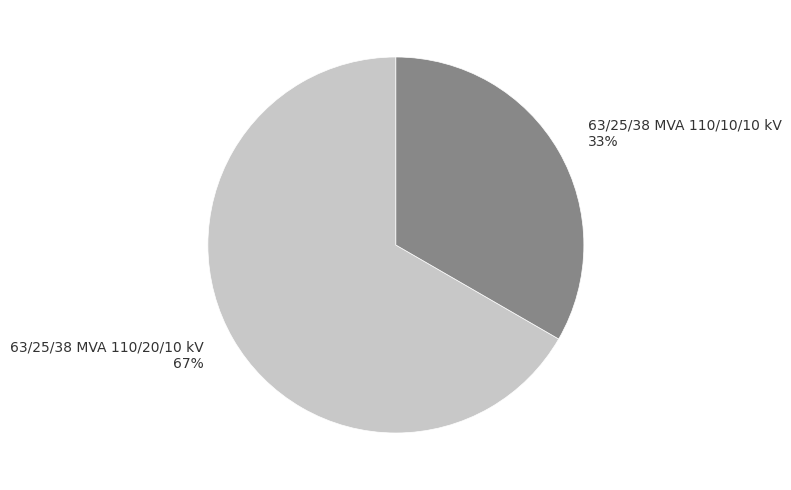

What is the ratio of the value at 63/25/38 MVA 110/20/10 kV to the value at 63/25/38 MVA 110/10/10 kV?

2.0